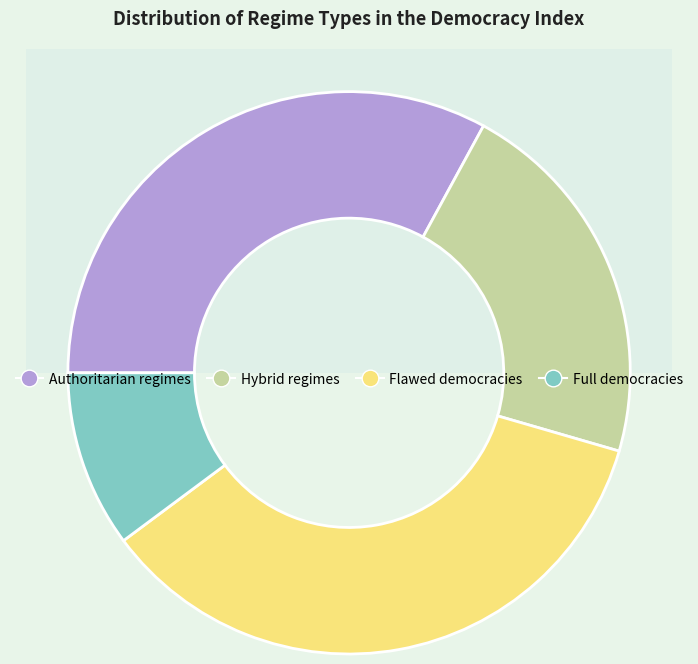

What is the largest slice in the pie chart?

Flawed democracies